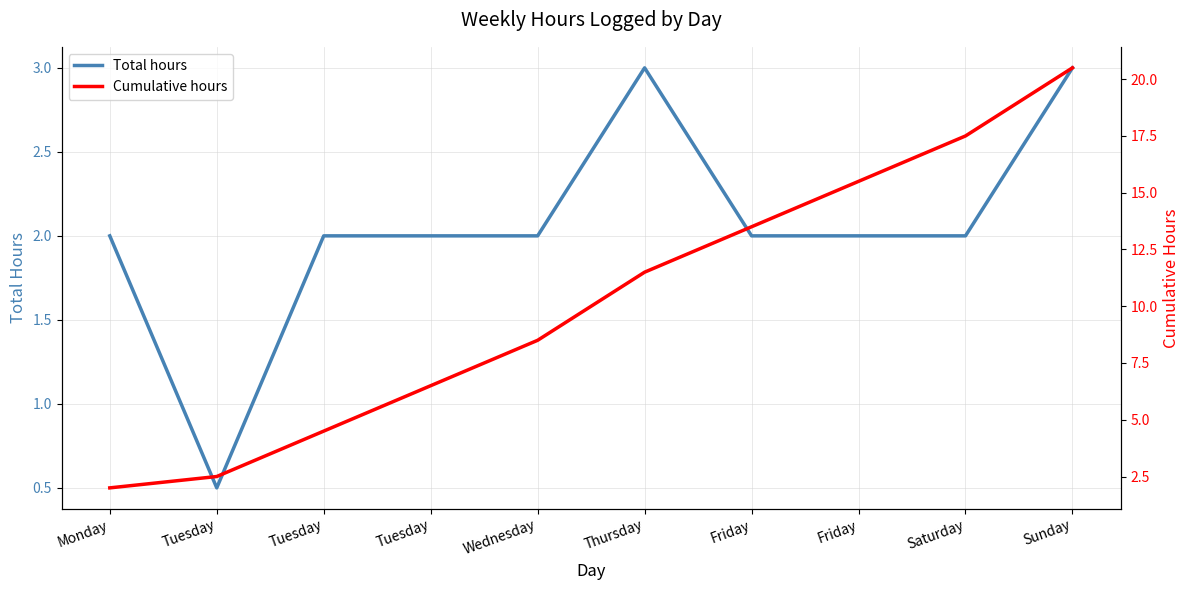

What are all the series names shown in the legend?

Total hours, Cumulative hours